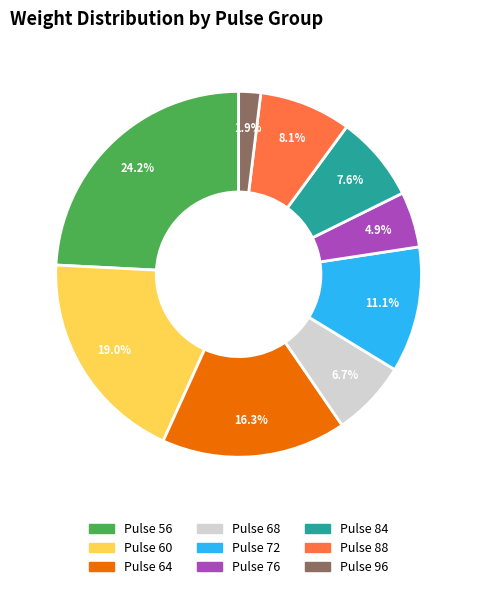

Is there any slice that represents more than half of the pie?

No